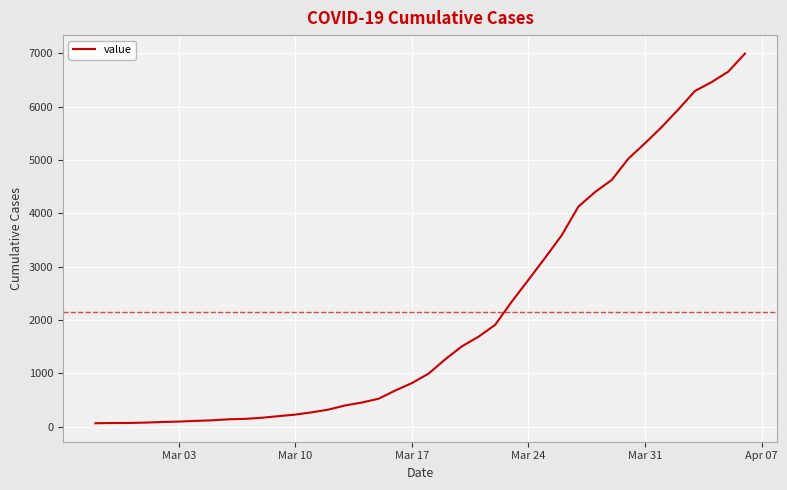

What is the difference between the maximum and minimum values?

6931